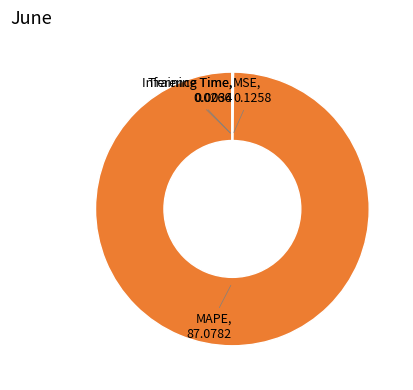

Does MAPE account for over 50% of the chart?

Yes